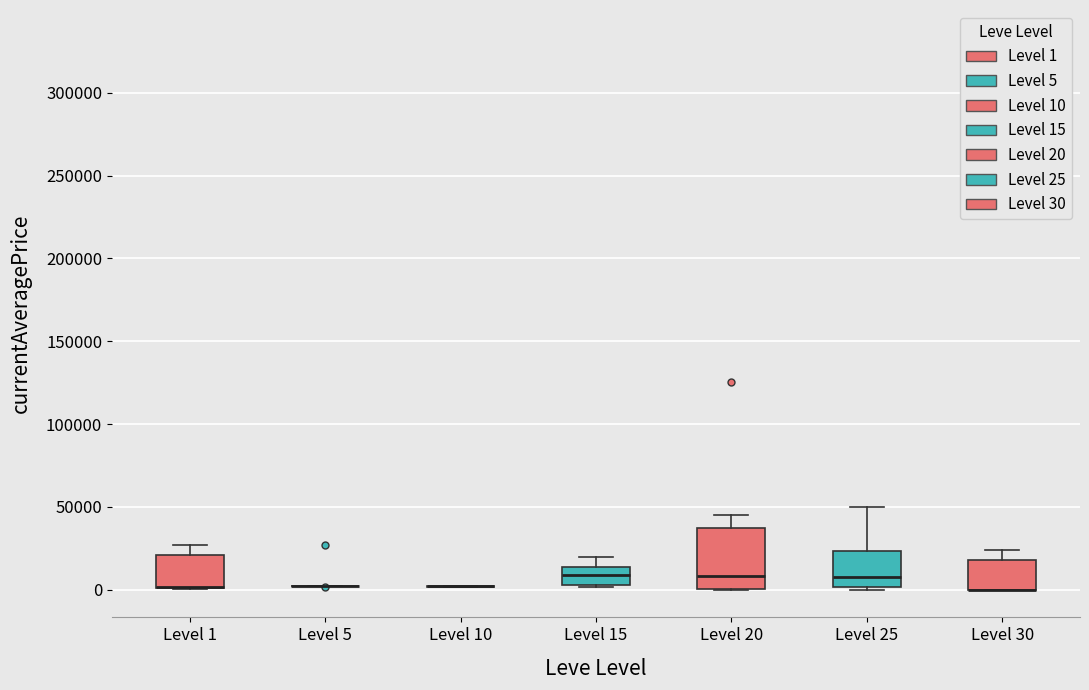

Comparing the boxes themselves (not the whiskers), which one is the tallest?

Level 20